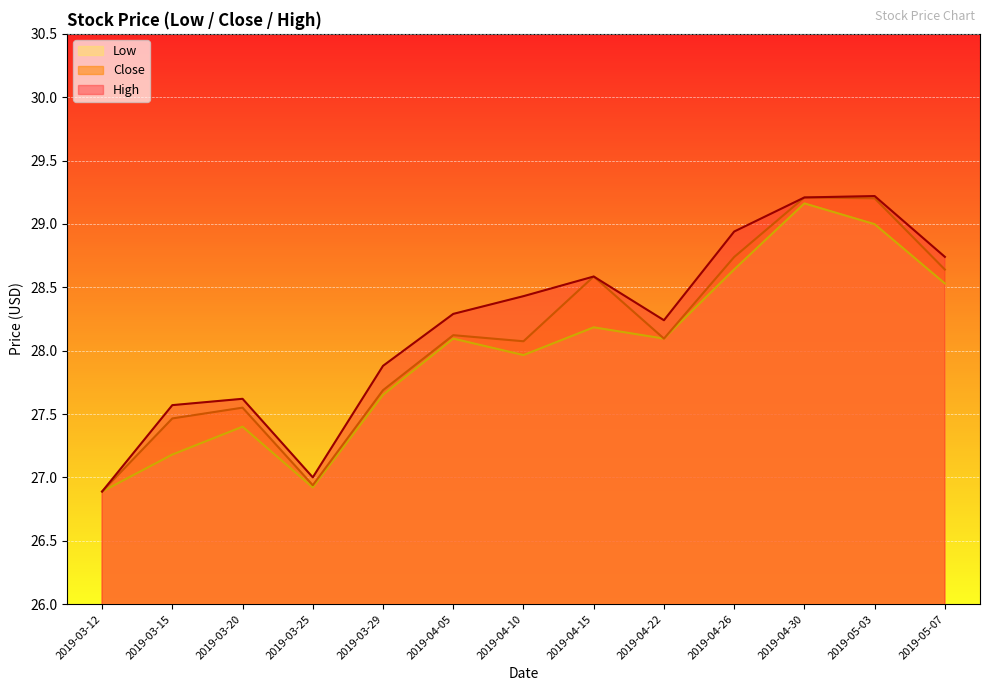

List the series in order of their peak value, lowest first.

Low, Close, High